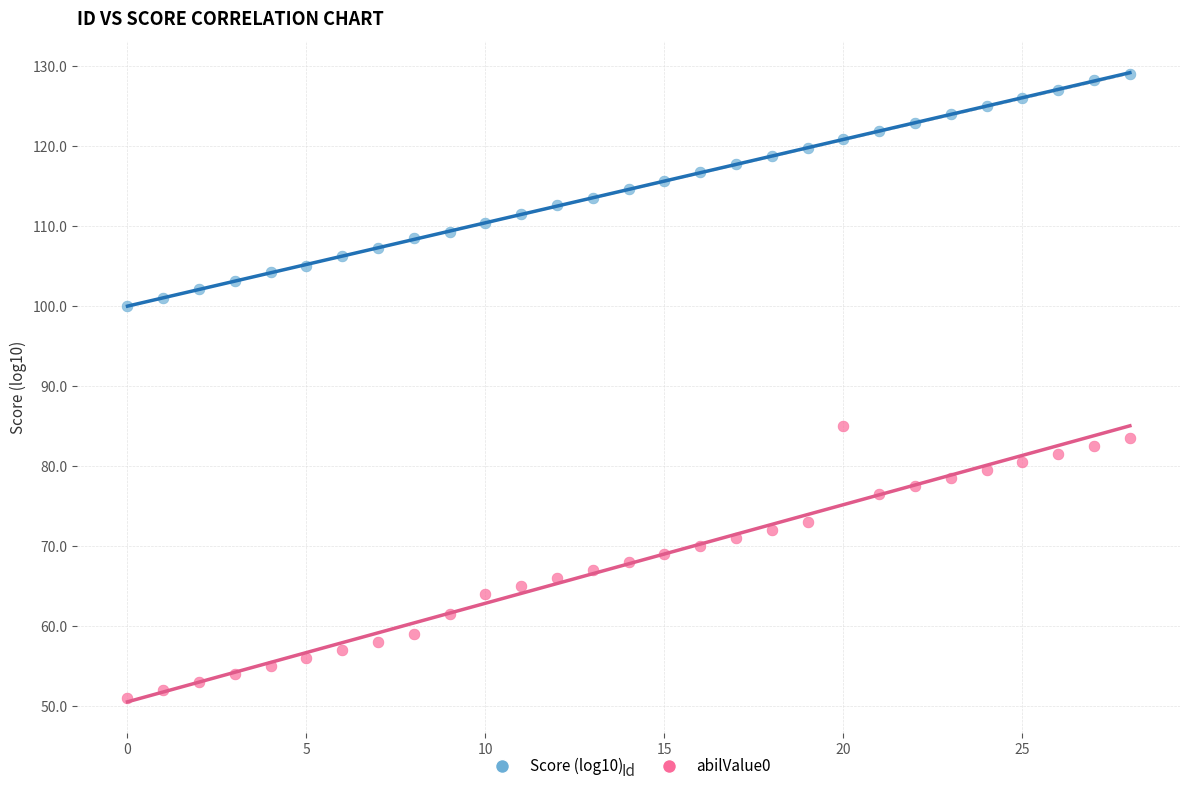

Across all series, what Y value is closest to 90?

85.0